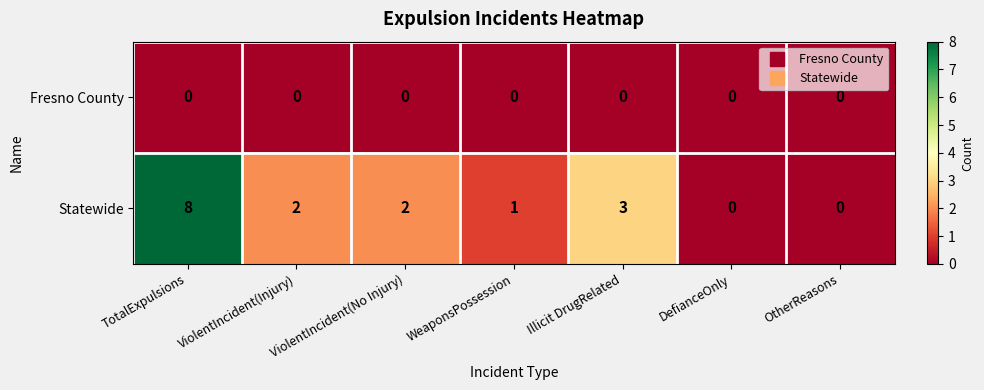

What is the spread (max minus min) of values at WeaponsPossession?

1